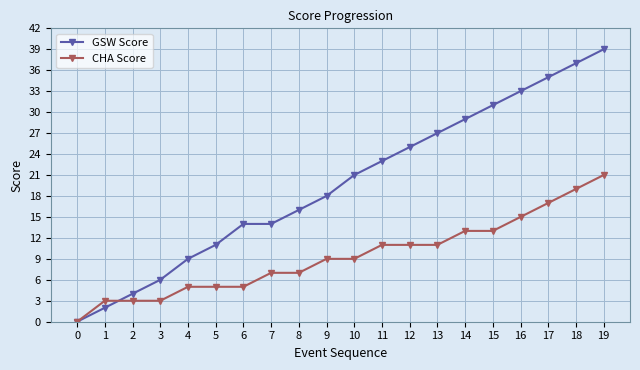

What is the difference between the second highest and minimum values in the GSW Score series?

37